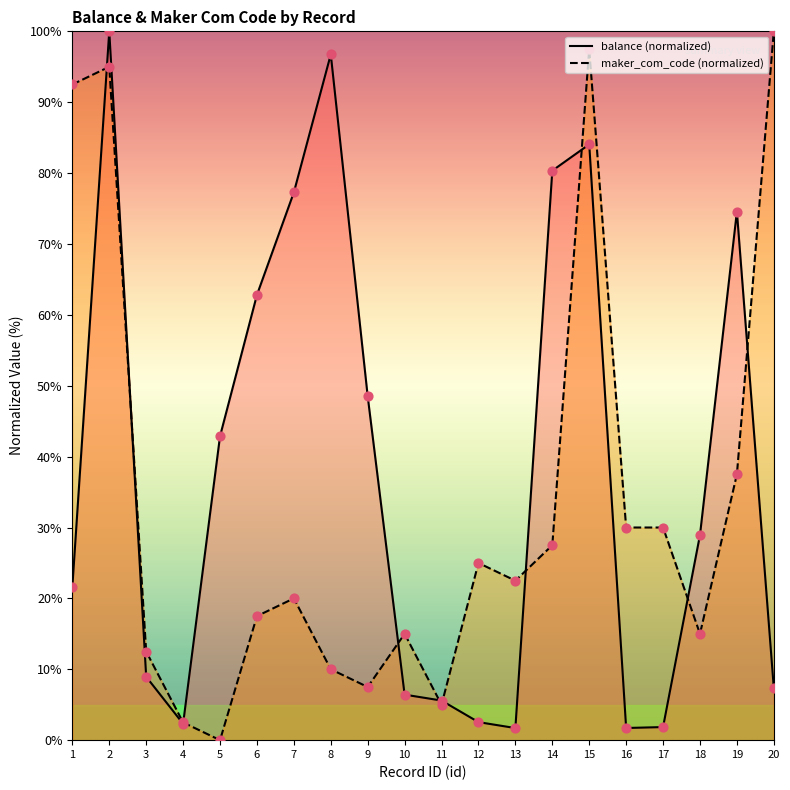

What are all the series names shown in the legend?

balance, maker_com_code